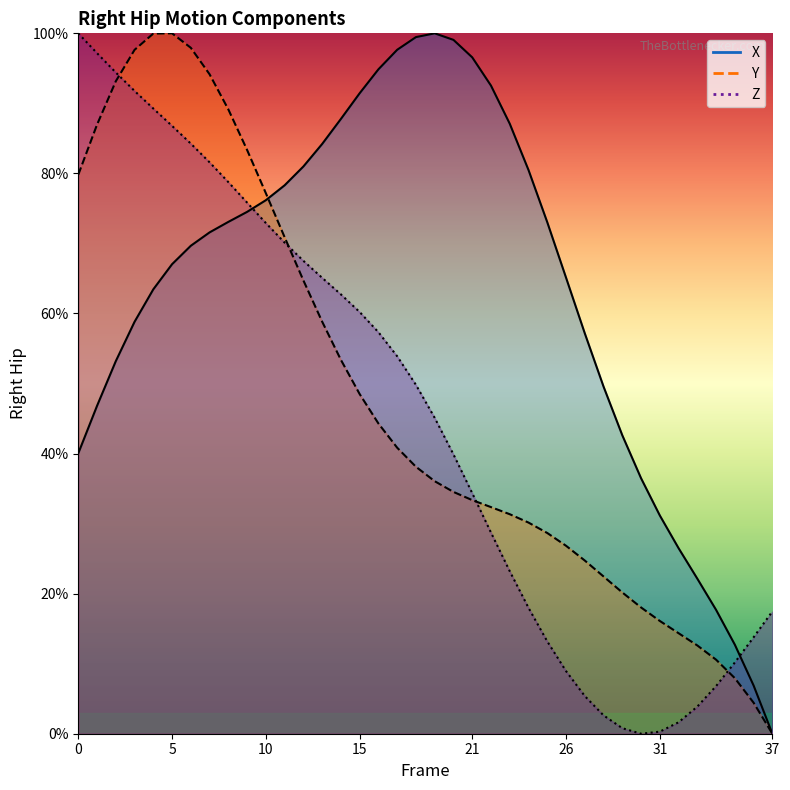

True or false: Y has a value of 94.2 at 7.

True